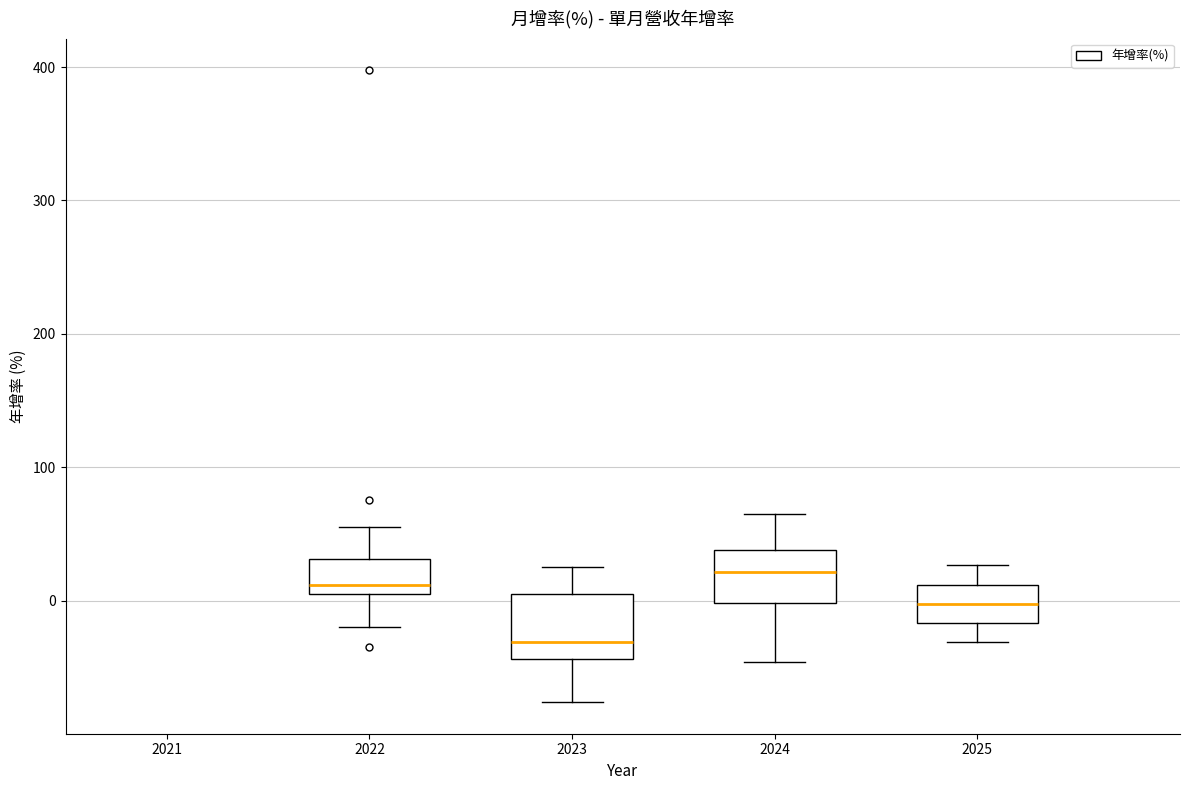

Which box's median line is the lowest?

2023